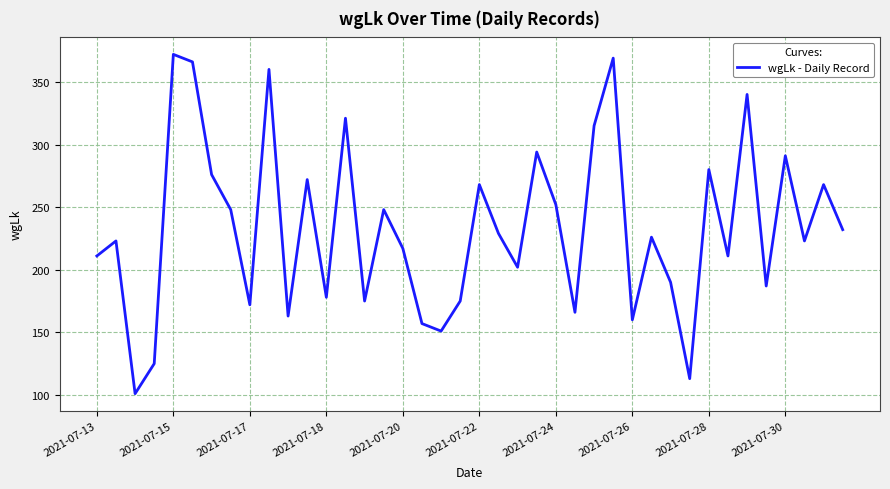

What is the difference between the maximum and minimum values?

271